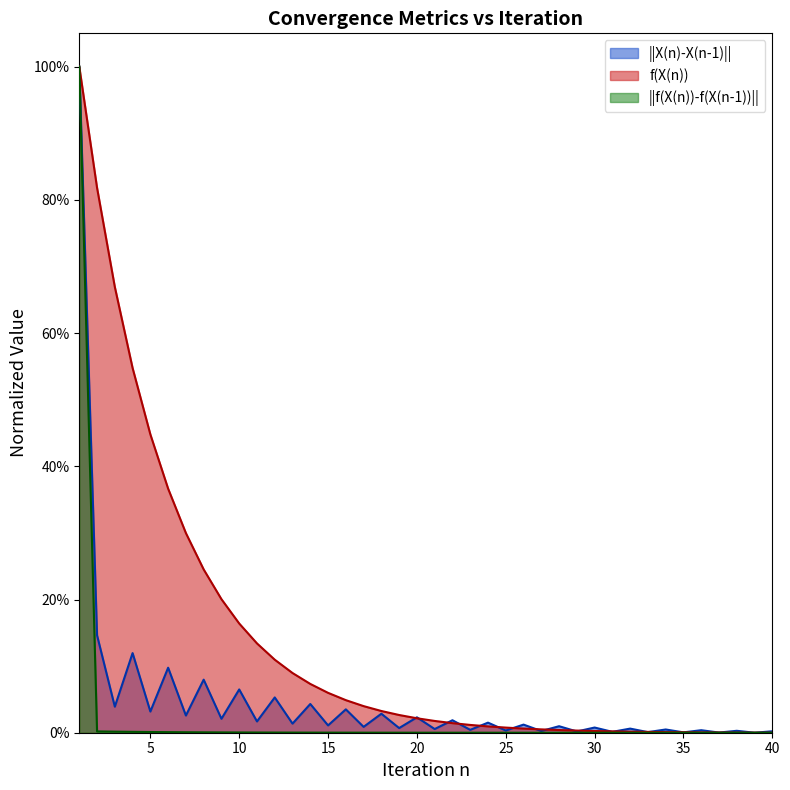

Reading left to right, list all the values displayed in this chart.

||X(n)-X(n-1)||: 1.0	0.1	0.0	0.1	0.0	0.1	0.0	0.1	0.0	0.1	0.0	0.1	0.0	0.0	0.0	0.0	0.0	0.0	0.0	0.0	0.0	0.0	0.0	0.0	0.0	0.0	0.0	0.0	0.0	0.0	0.0	0.0	0.0	0.0	0.0	0.0	0.0	0.0	0.0	0.0
f(X(n)): 1.0	0.8	0.7	0.5	0.4	0.4	0.3	0.2	0.2	0.2	0.1	0.1	0.1	0.1	0.1	0.0	0.0	0.0	0.0	0.0	0.0	0.0	0.0	0.0	0.0	0.0	0.0	0.0	0.0	0.0	0.0	0.0	0.0	0.0	0.0	0.0	0.0	0.0	0.0	0.0
||f(X(n))-f(X(n-1))||: 1.0	0.0	0.0	0.0	0.0	0.0	0.0	0.0	0.0	0.0	0.0	0.0	0.0	0.0	0.0	0.0	0.0	0.0	0.0	0.0	0.0	0.0	0.0	0.0	0.0	0.0	0.0	0.0	0.0	0.0	0.0	0.0	0.0	0.0	0.0	0.0	0.0	0.0	0.0	0.0